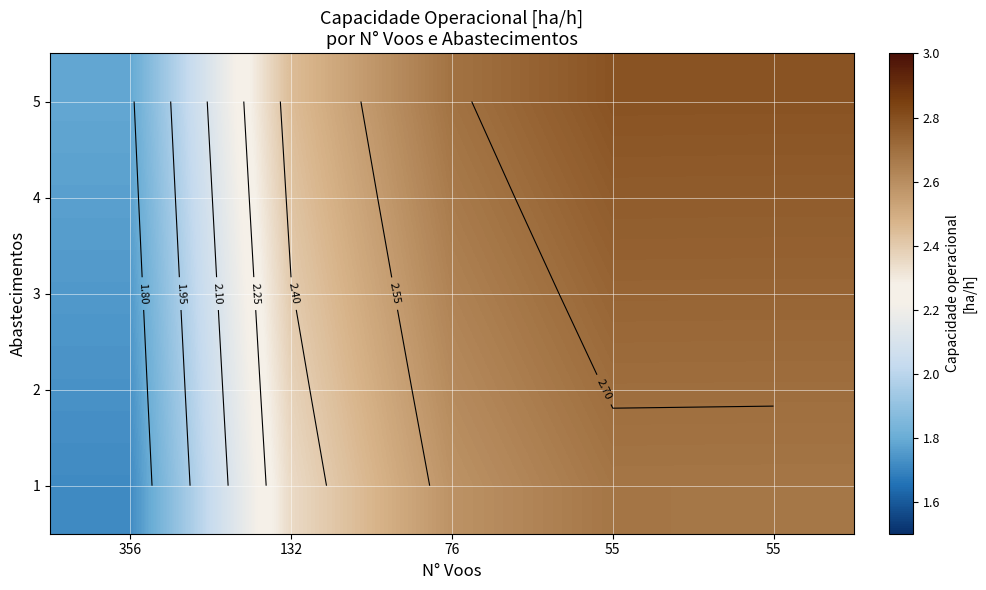

Which category has the highest value across all series?

55